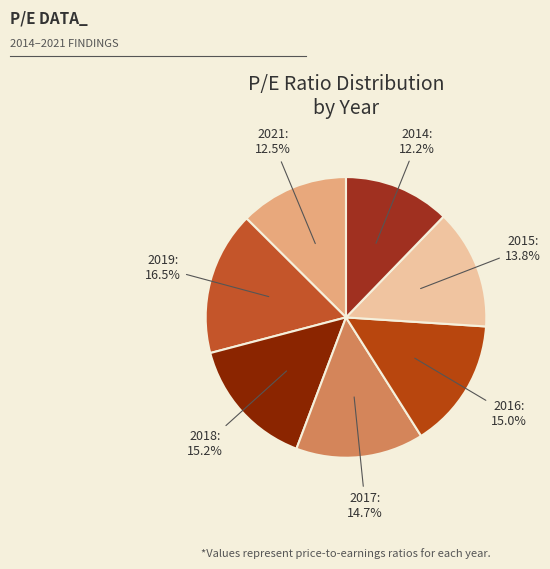

Between 2018 and 2019, which is larger?

2019